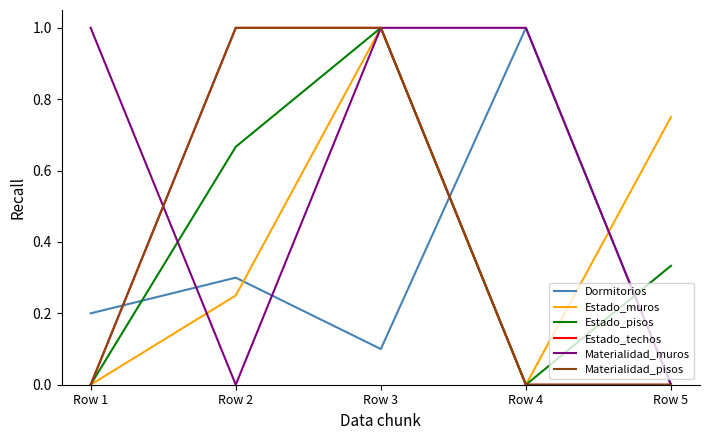

How many lines are shown in the chart?

6